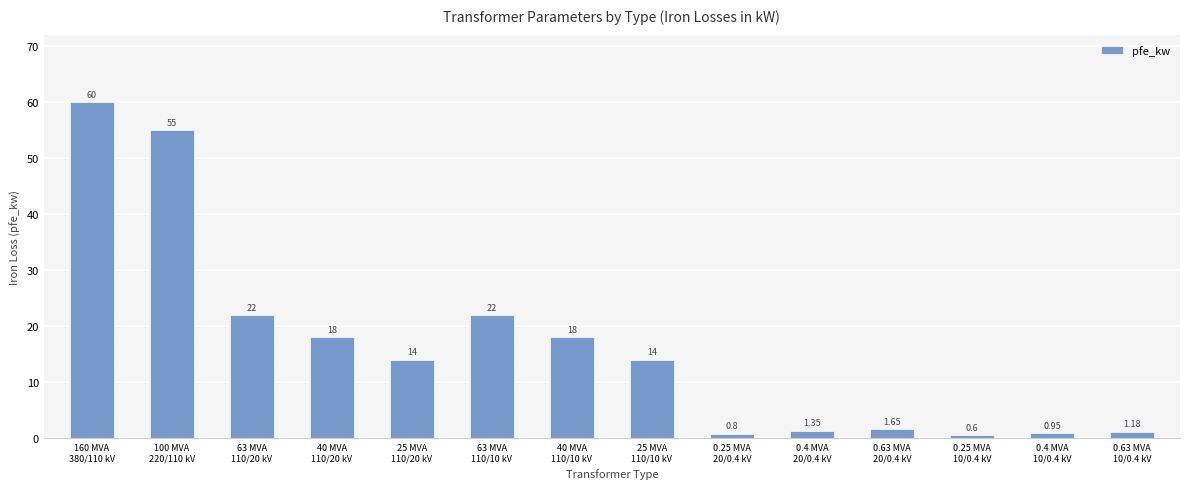

What is the difference between the values at 40 MVA
110/20 kV and 63 MVA
110/10 kV?

4.0